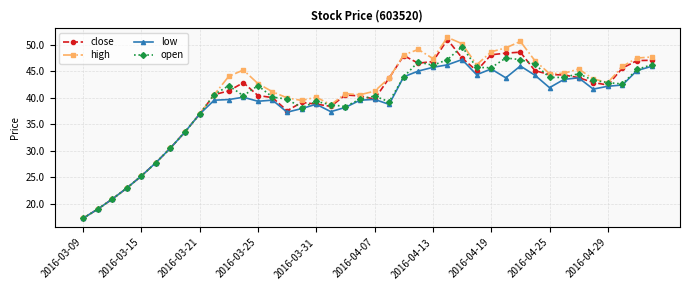

Which series has the widest spread of values?

high